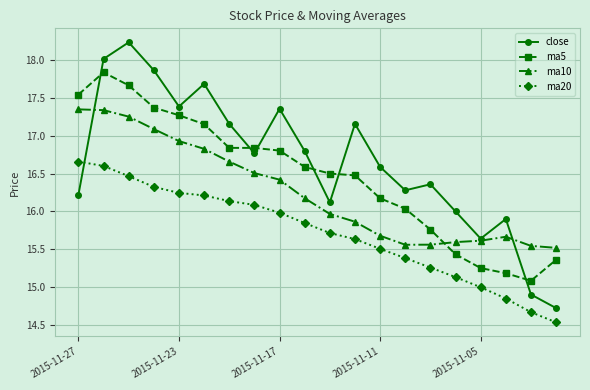

What is the greatest value displayed?

18.2